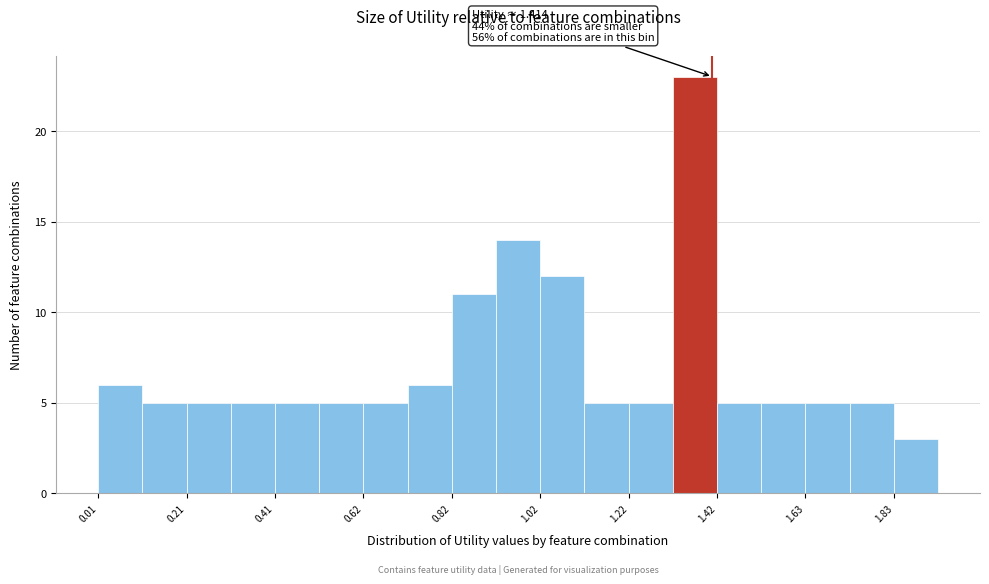

Read against the x-axis, roughly where is the centre of the tallest bar?

1.35